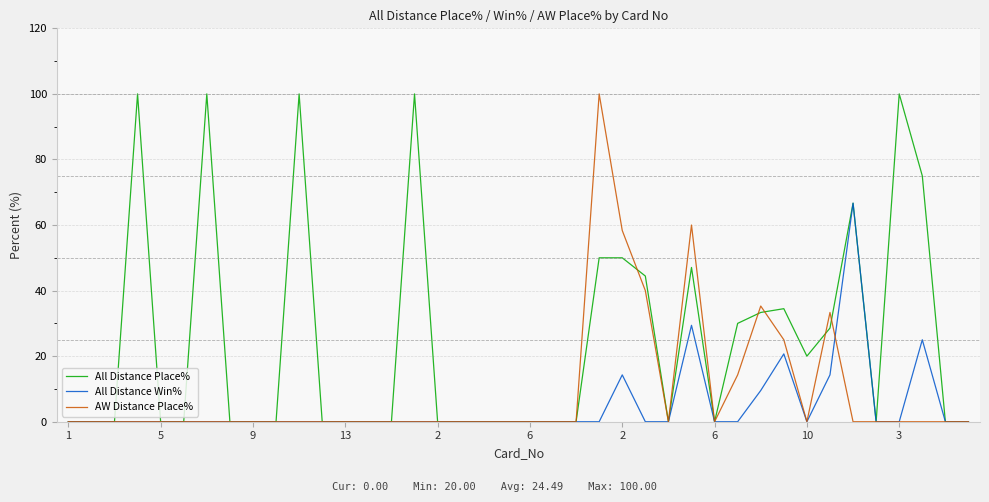

Which series has the largest total across all categories?

All Distance Place%